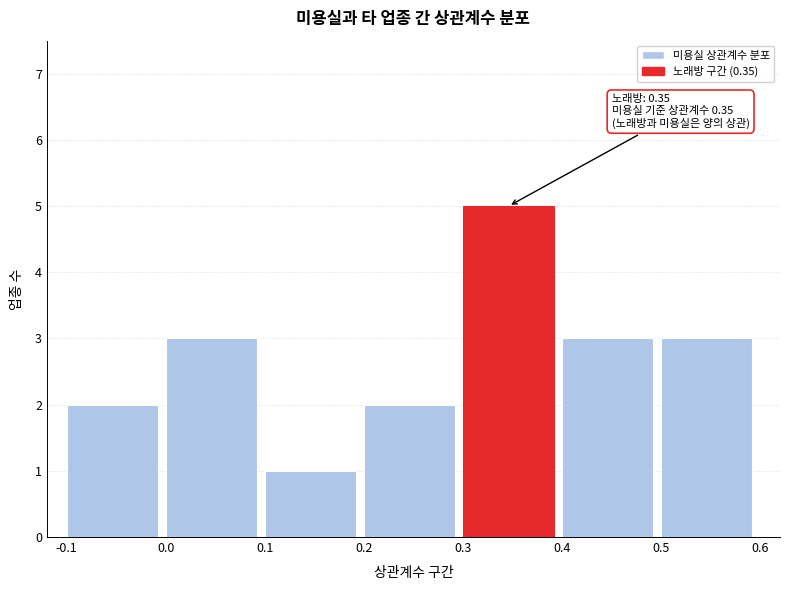

Over which range of the x-axis is the bar tallest?

0.3 to 0.4